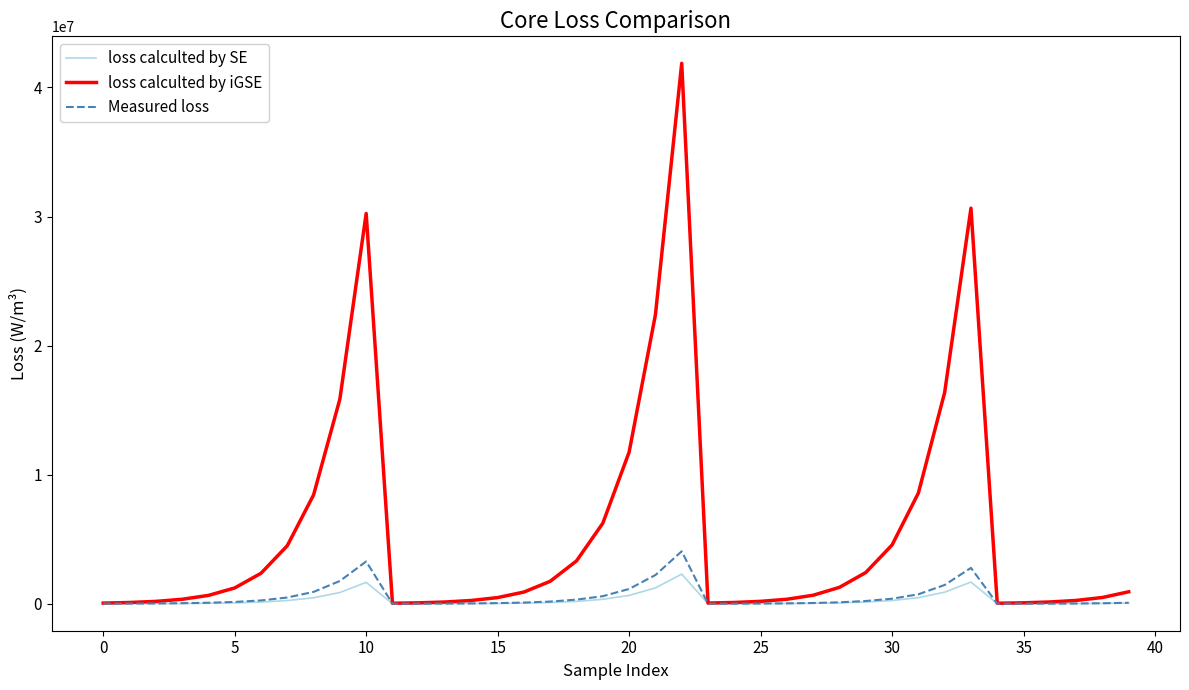

What is the maximum value for loss calculted by SE?

2293068.8